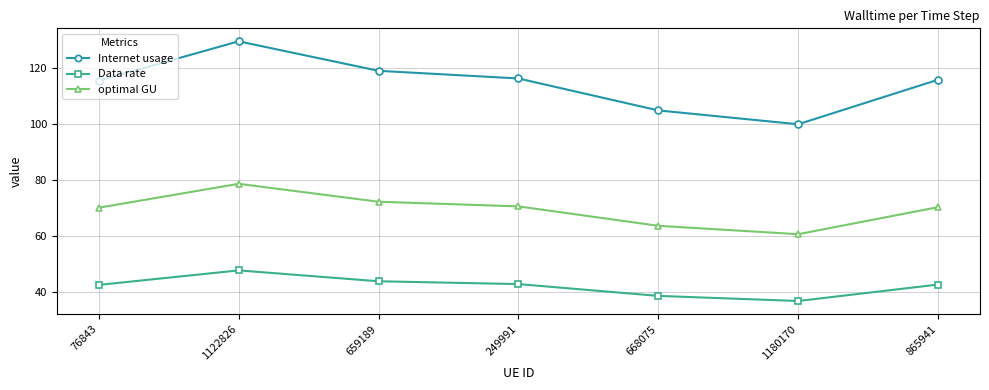

Read the optimal GU value at 76843.

70.2